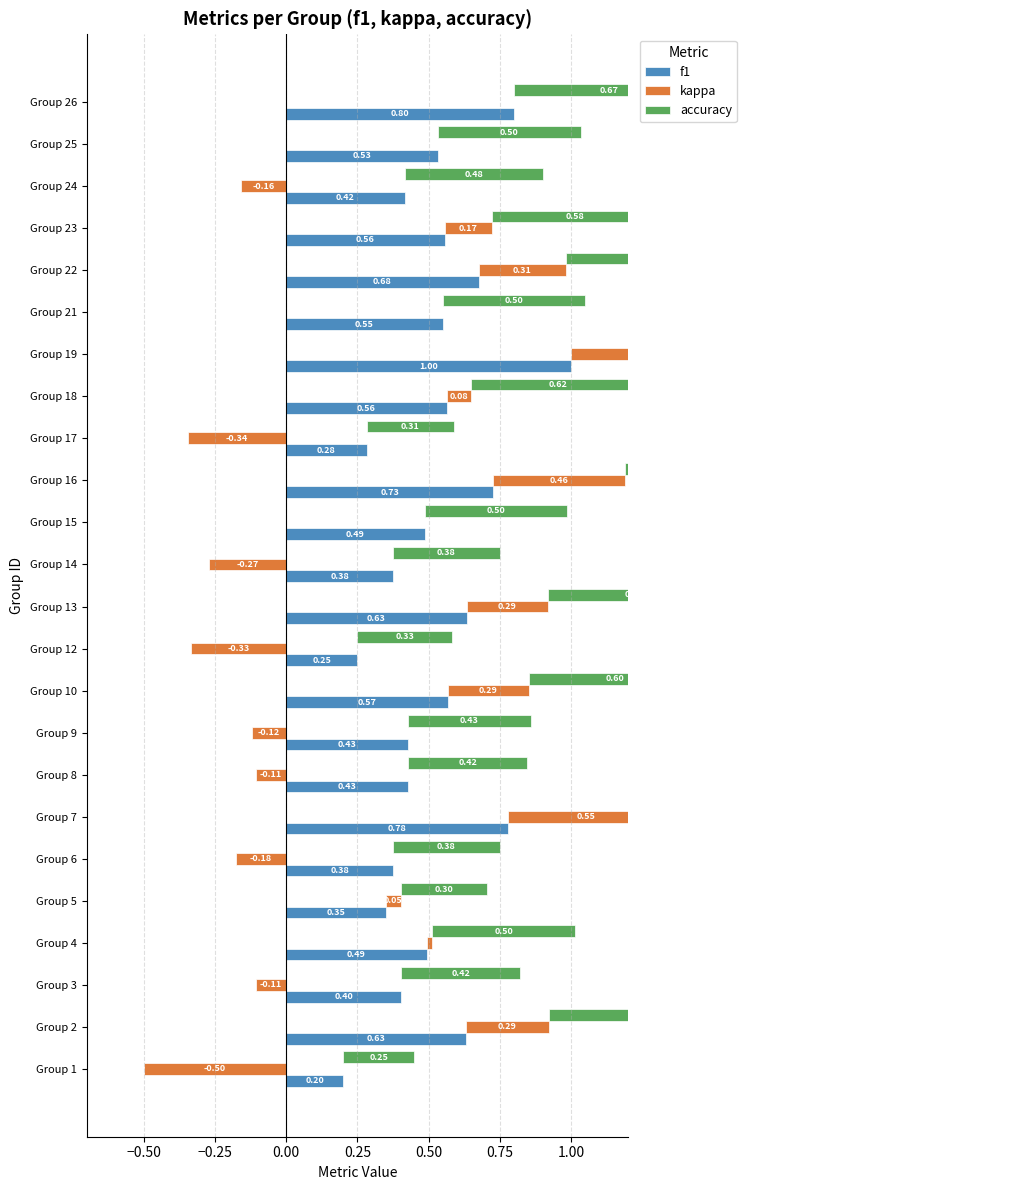

What are all the series names shown in the legend?

f1, kappa, accuracy